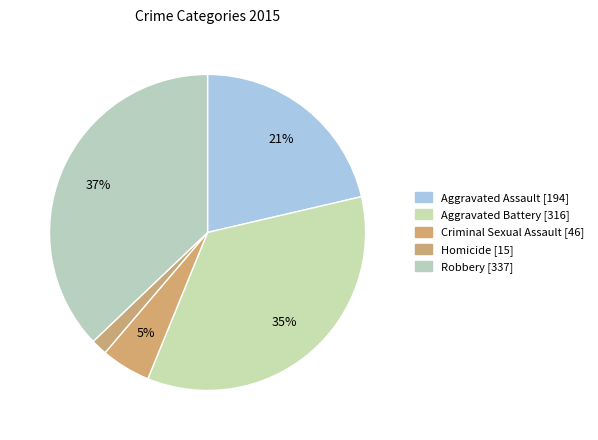

Count the number of slices in the pie.

5